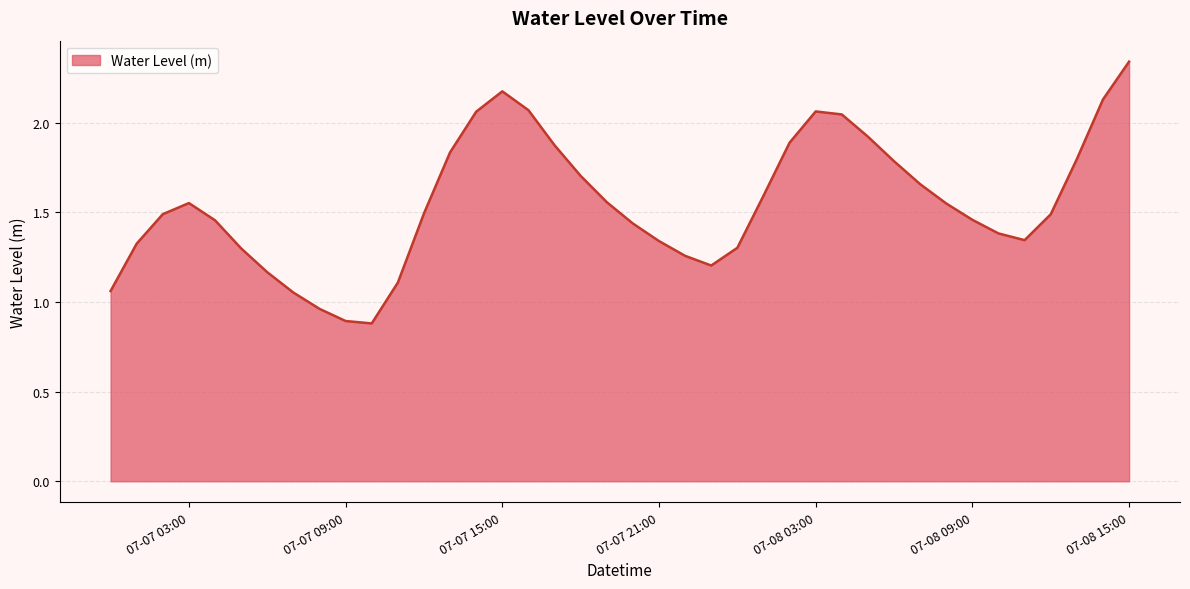

At which category does the chart reach its peak across all series?

07-08 15:00